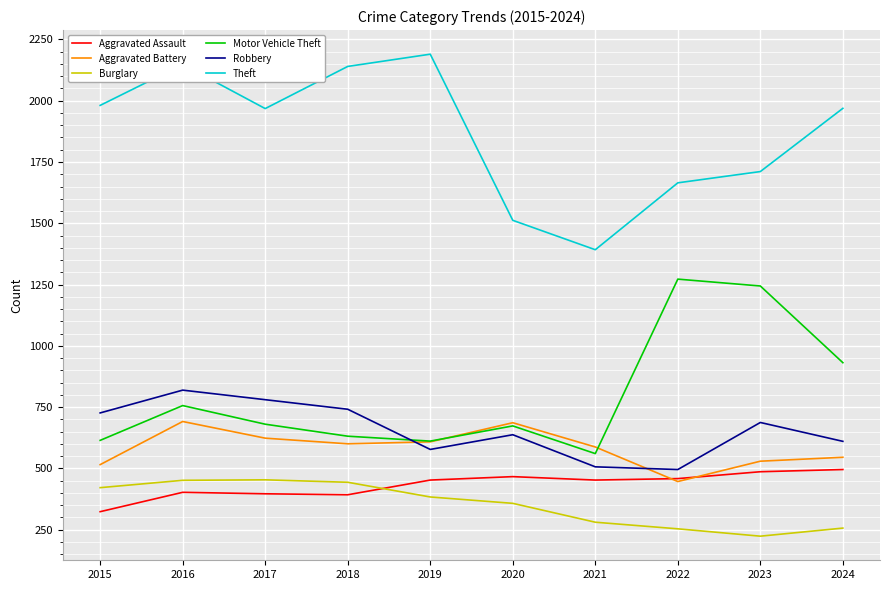

True or false: Robbery has a value of 184 at 2015.

False